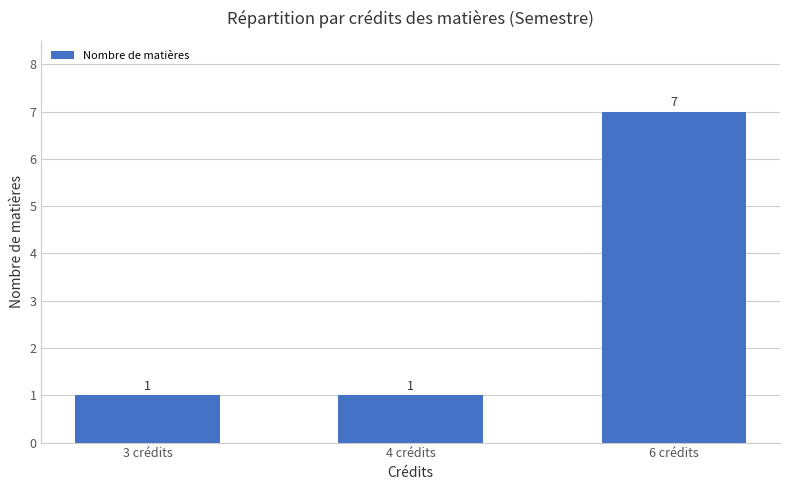

What is the sum of the values at 6 crédits and 4 crédits?

8